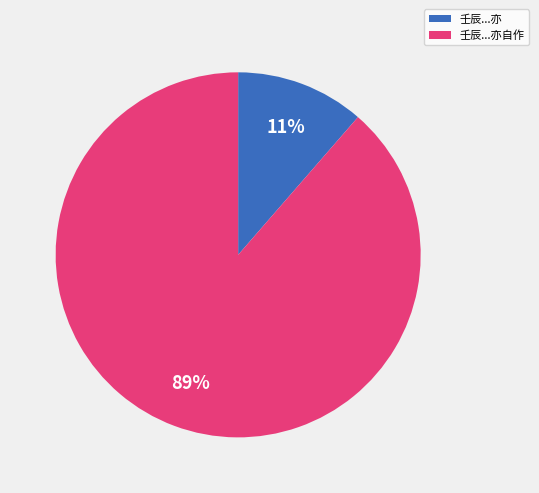

Is there a majority slice in this chart?

Yes